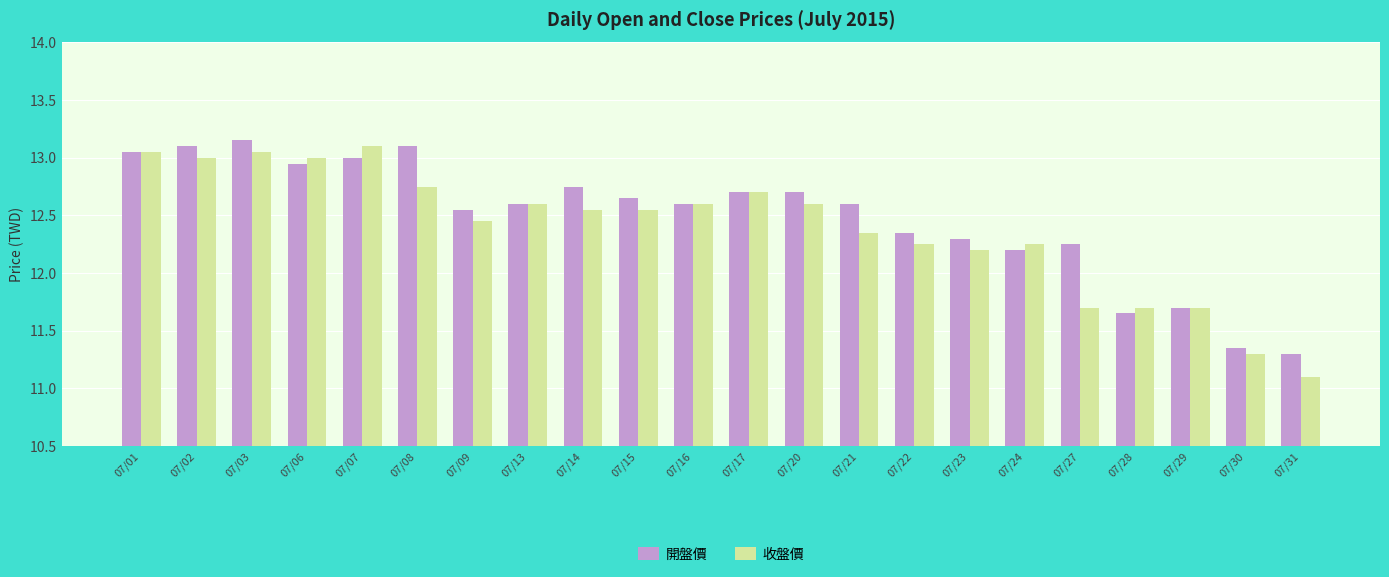

Rank the series by their average value, from highest to lowest.

開盤價, 收盤價